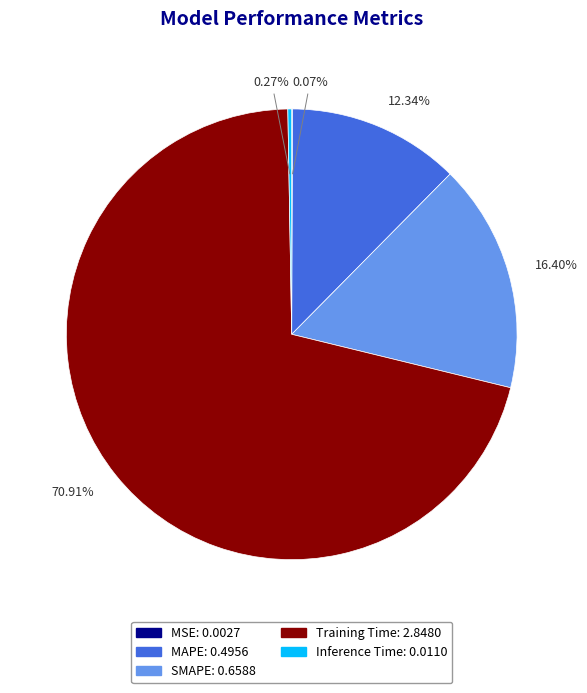

To the nearest percent, what is the average slice percentage?

20%